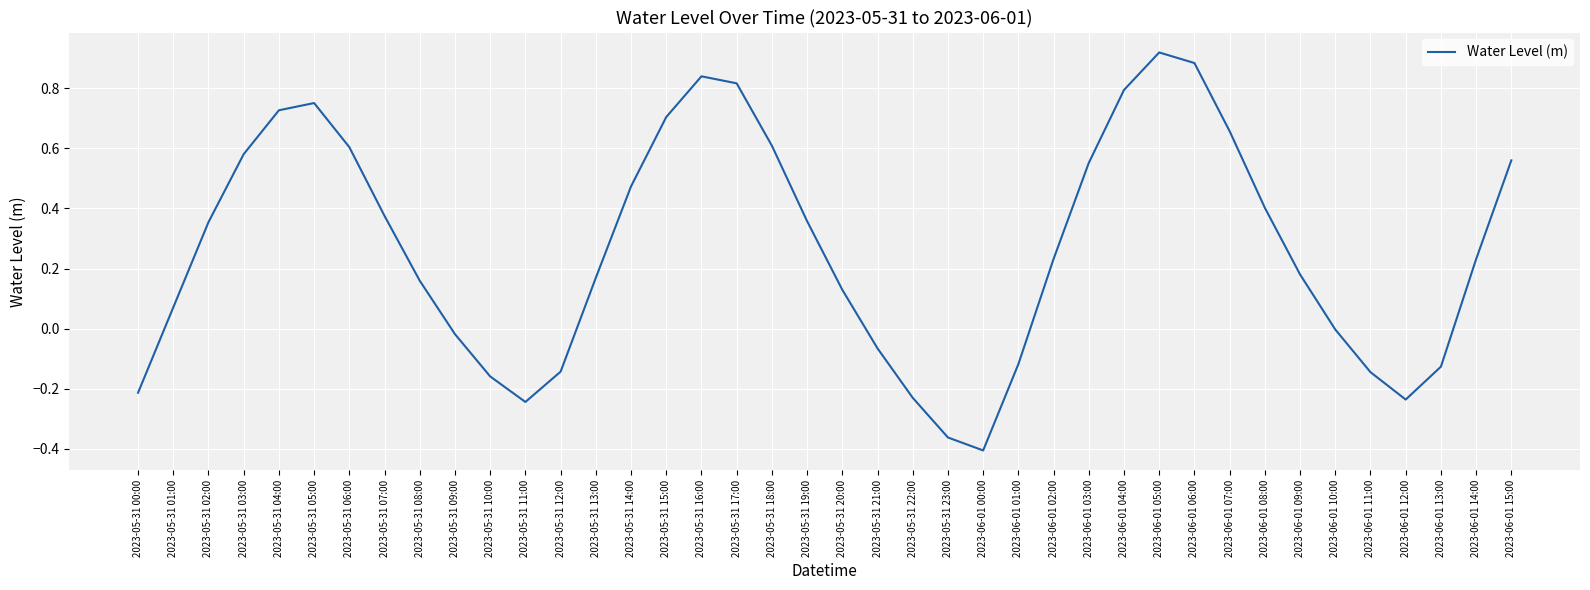

True or false: the data shows 0.7 at 2023-05-31 15:00.

True